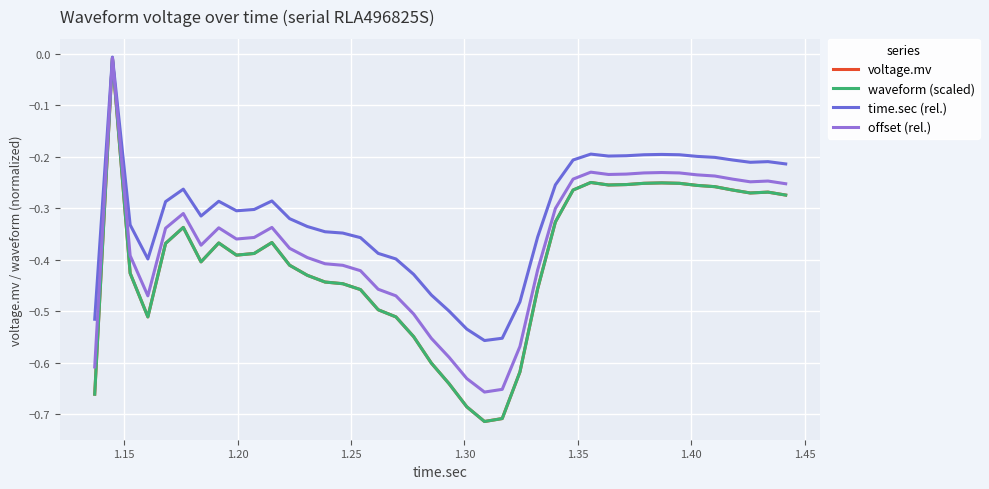

Which category has the highest value in the waveform (scaled) series?

1.15